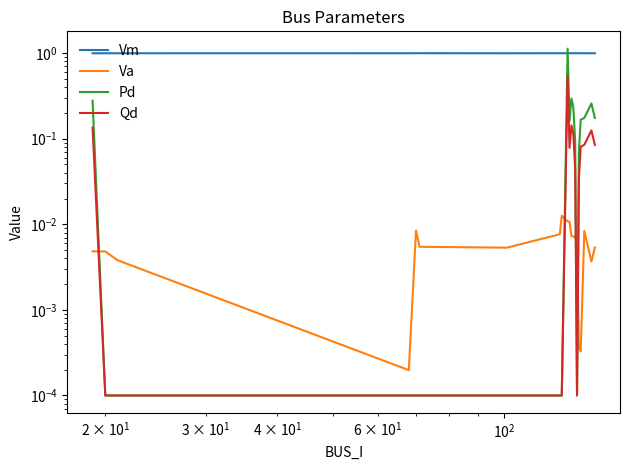

What is the average value of the Qd series?

0.1